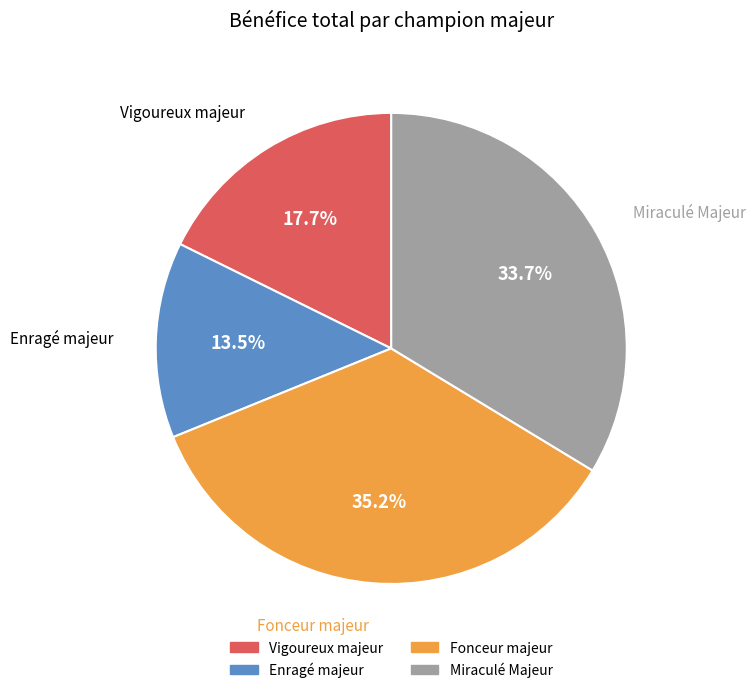

Does any single category account for the majority?

No